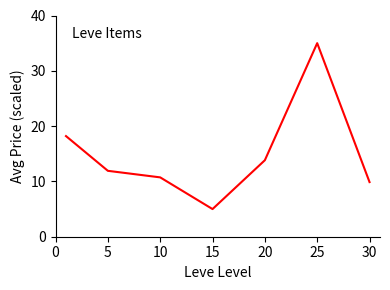

Reading left to right, list all the values displayed in this chart.

18.2	11.9	10.7	5.0	13.8	35.0	9.9